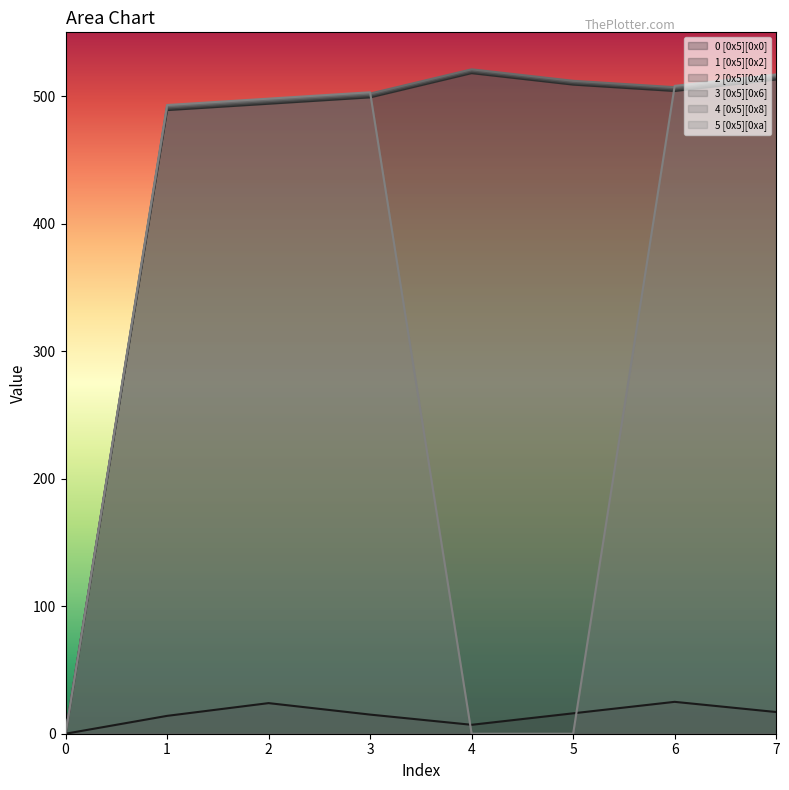

How many lines are shown in the chart?

6